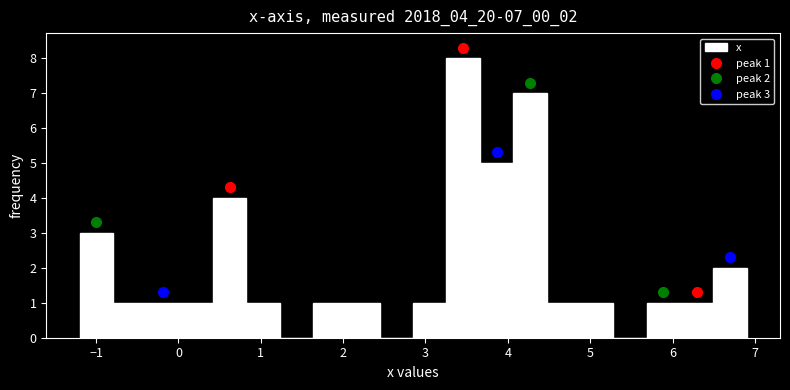

Over which range of the x-axis is the bar tallest?

3.3 to 3.7